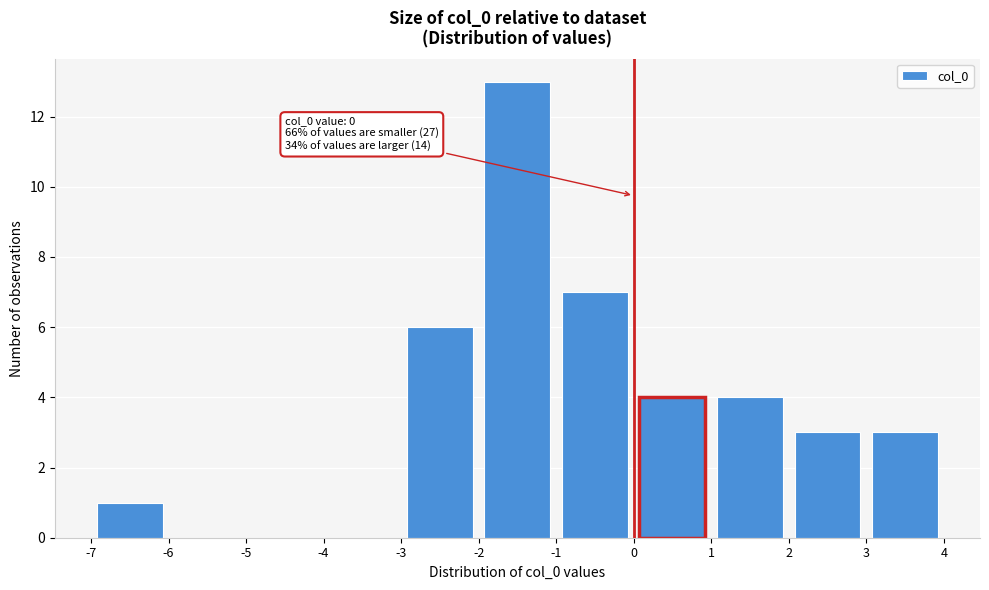

Which range on the x-axis has the tallest bar?

-2 to -1